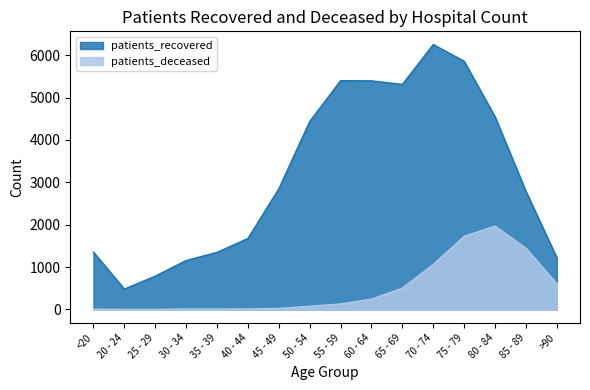

True or false: patients_deceased and patients_recovered cross at least once.

False